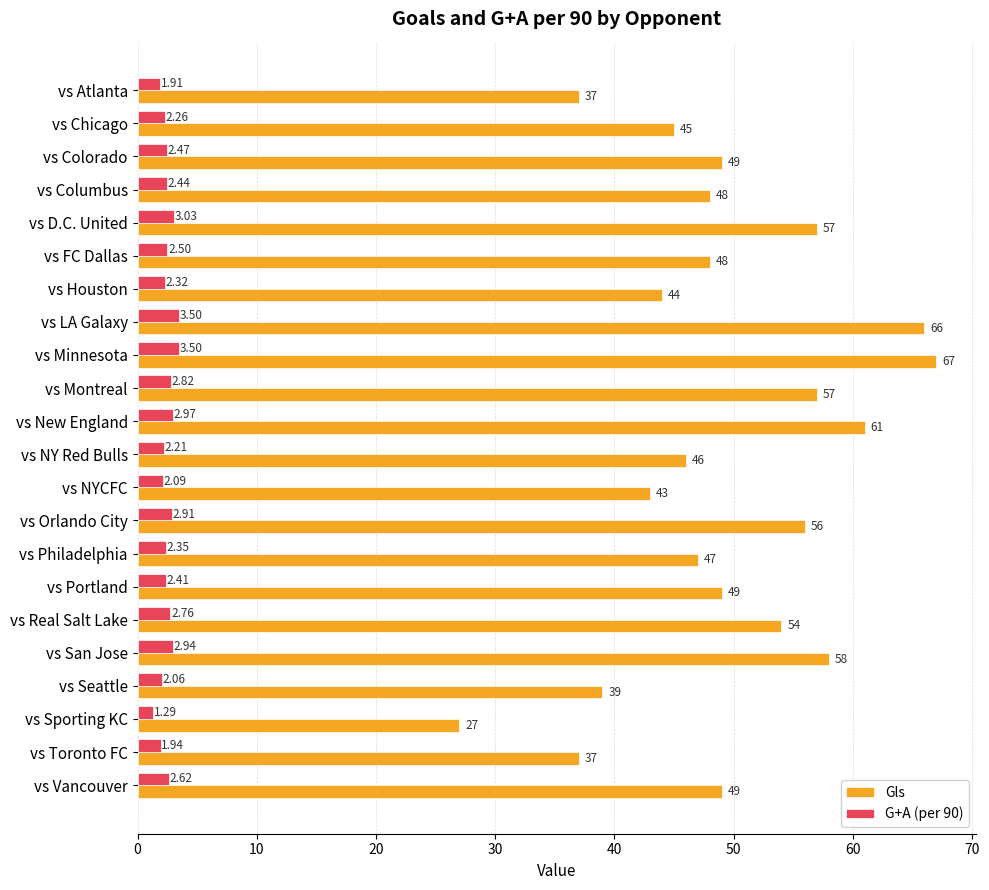

Rank the series by their maximum value, from highest to lowest.

Gls, G+A (per 90)